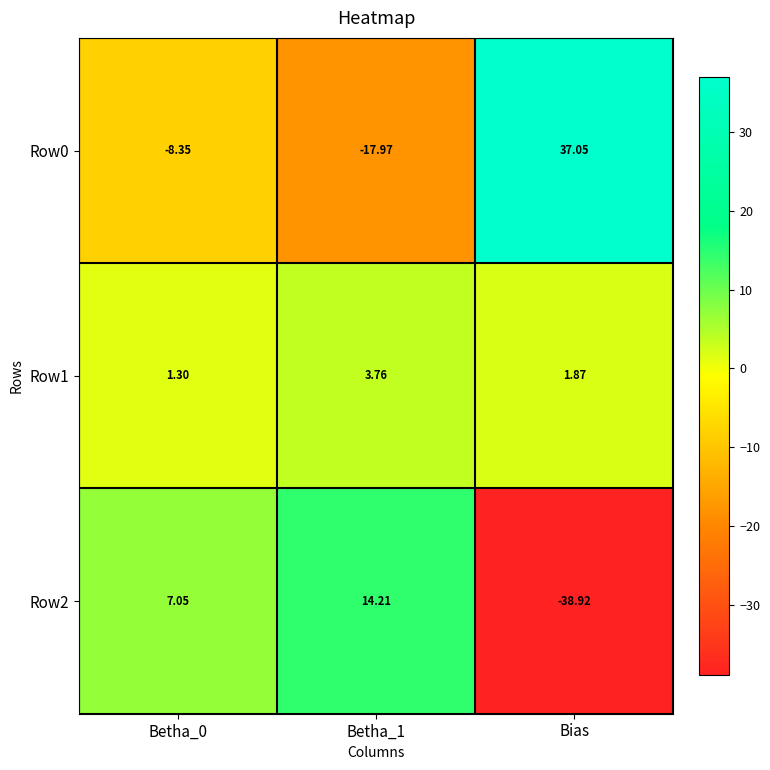

Which label corresponds to the smallest value in the chart?

Bias